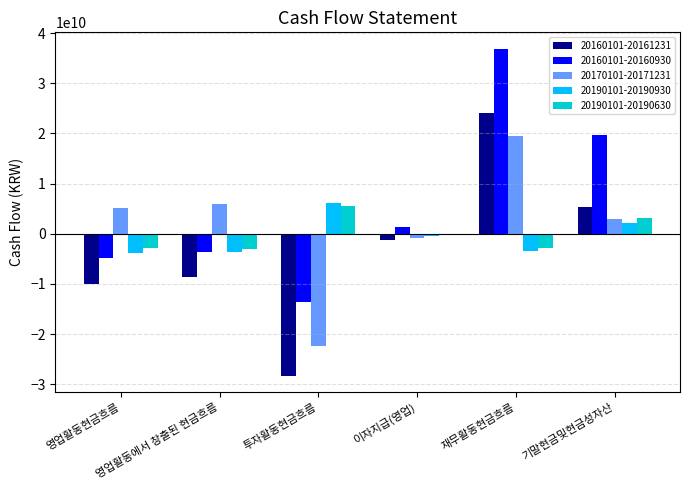

The value of 20170101-20171231 at 기말현금및현금성자산 is 5232758589. True or false?

False